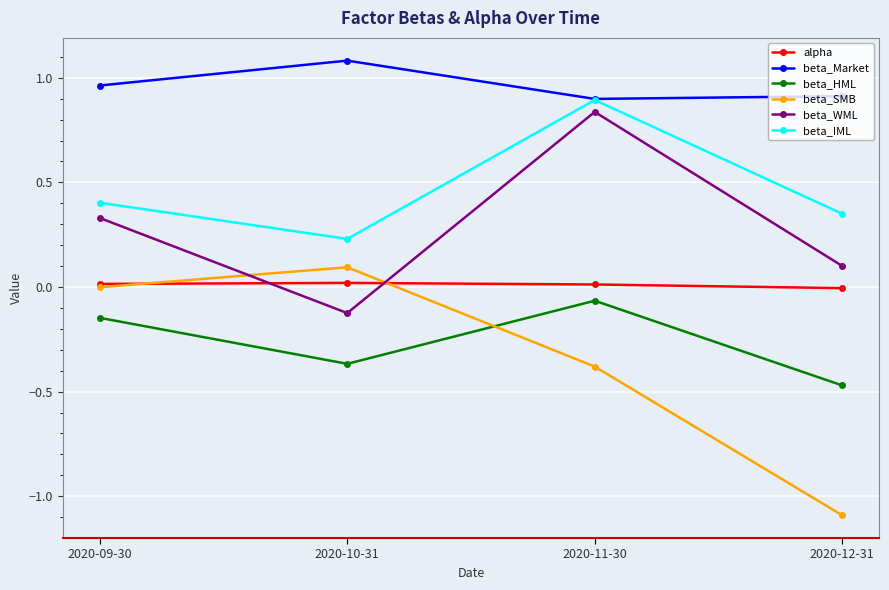

True or false: beta_IML has a value of 0.4 at 2020-10-31.

False